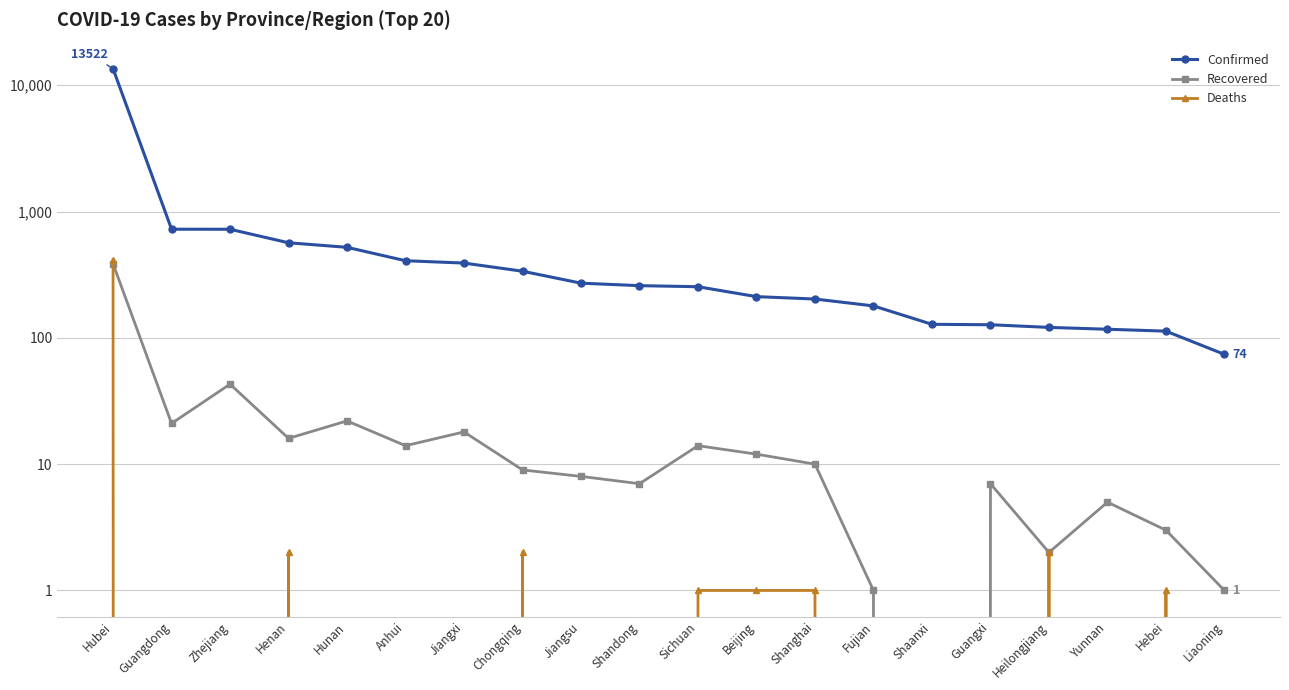

What is the lowest value of the Confirmed series?

74